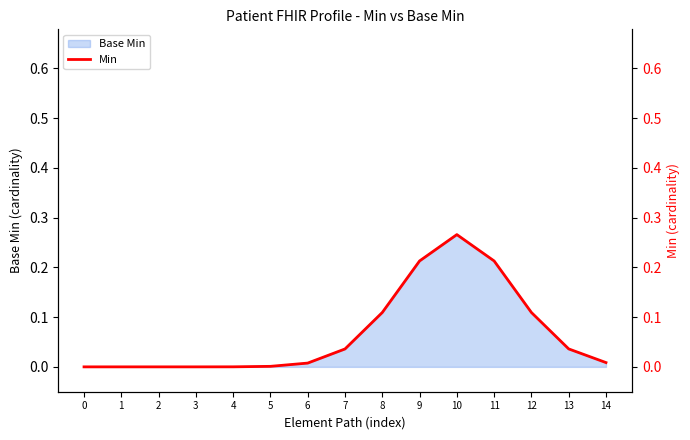

The value at 9 is 0.1. True or false?

False